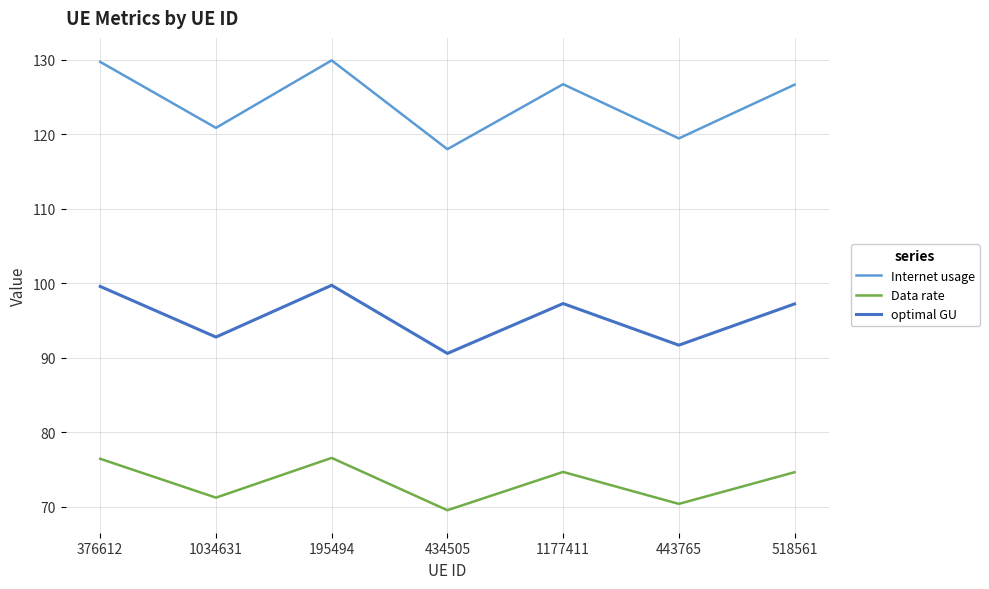

In optimal GU, how many points are lower than both neighbors (excluding endpoints)?

3